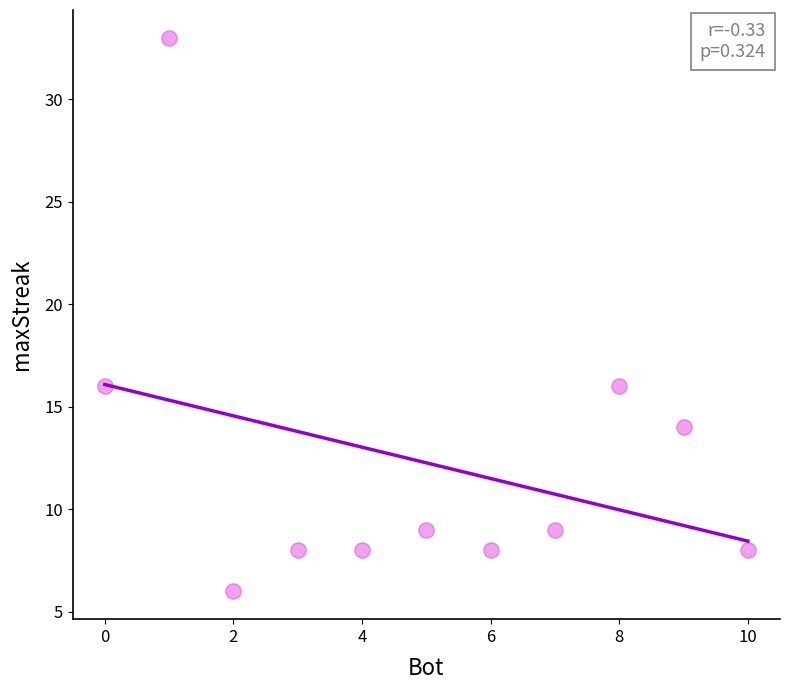

What is the range of X values (max minus min)?

10